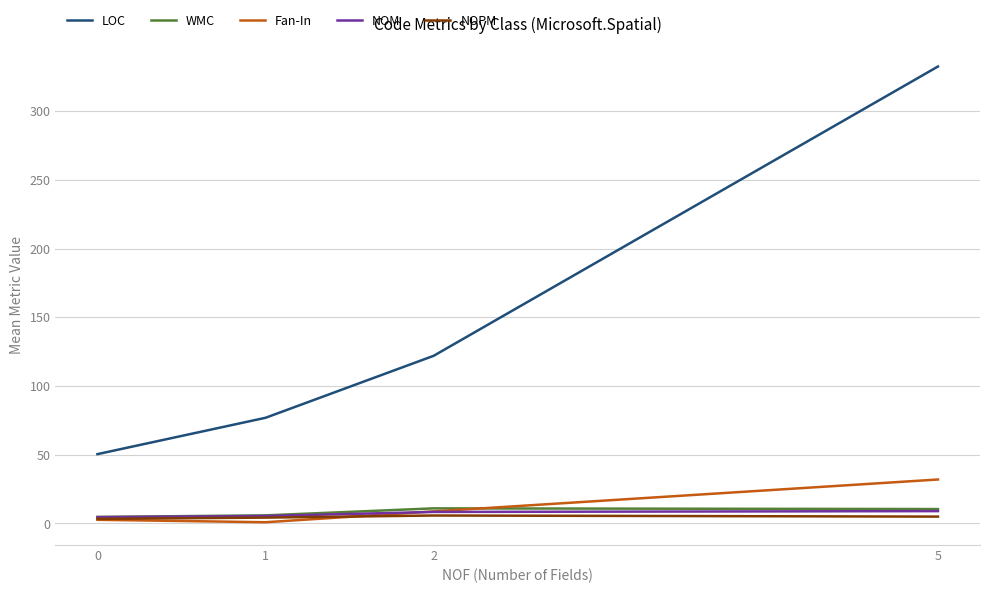

True or false: WMC and NOM cross at least once.

False